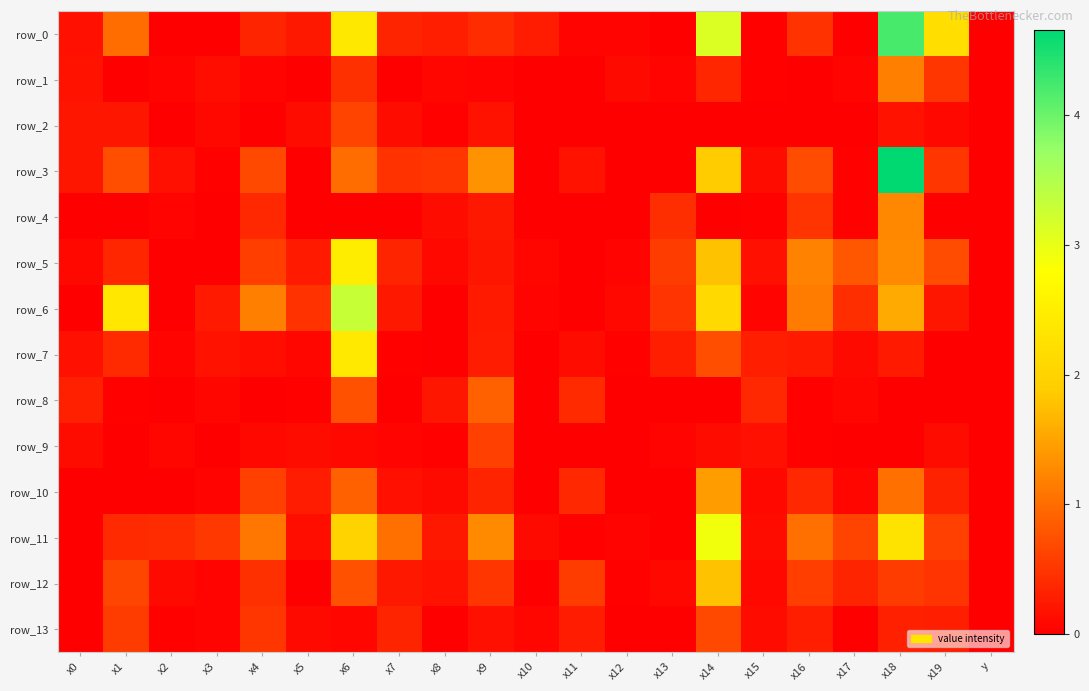

What is the difference between the maximum and minimum values in the row_13 series?

0.7